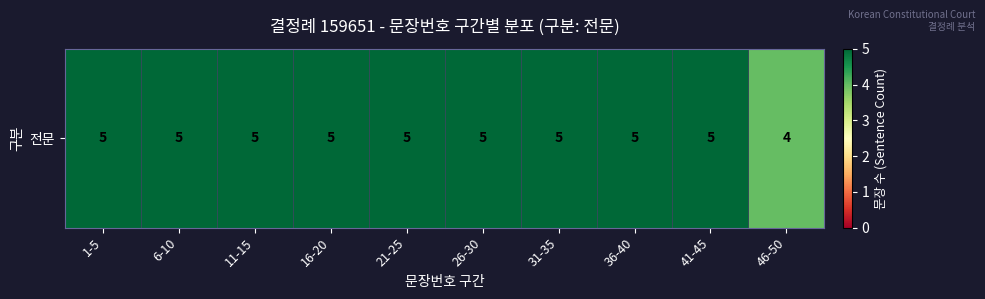

What is the difference between the values at 1-5 and 46-50?

1